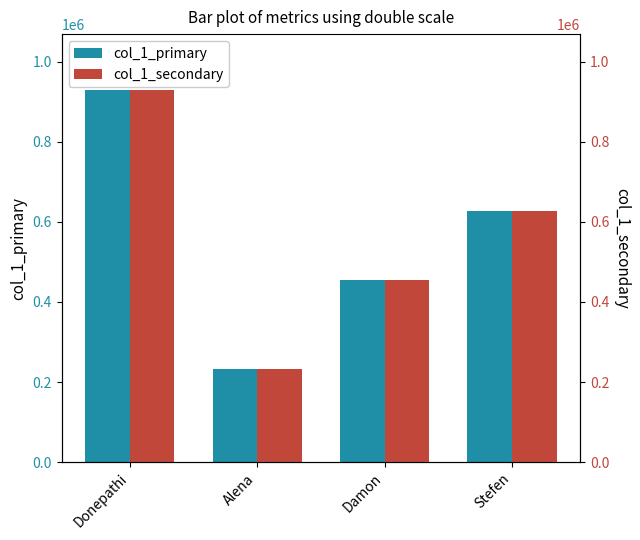

The value of col_1_secondary at Stefen is 1009942. True or false?

False